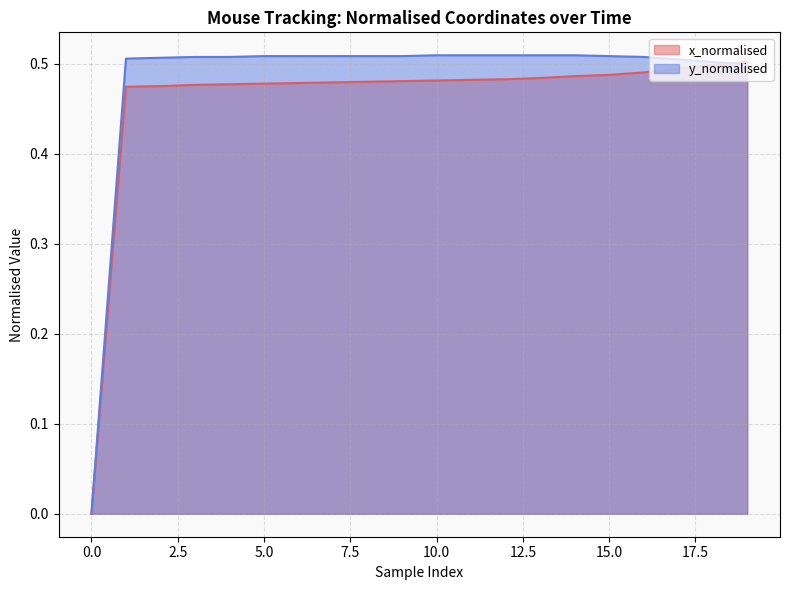

Is it true that y_normalised equals 0.5 at 13?

True